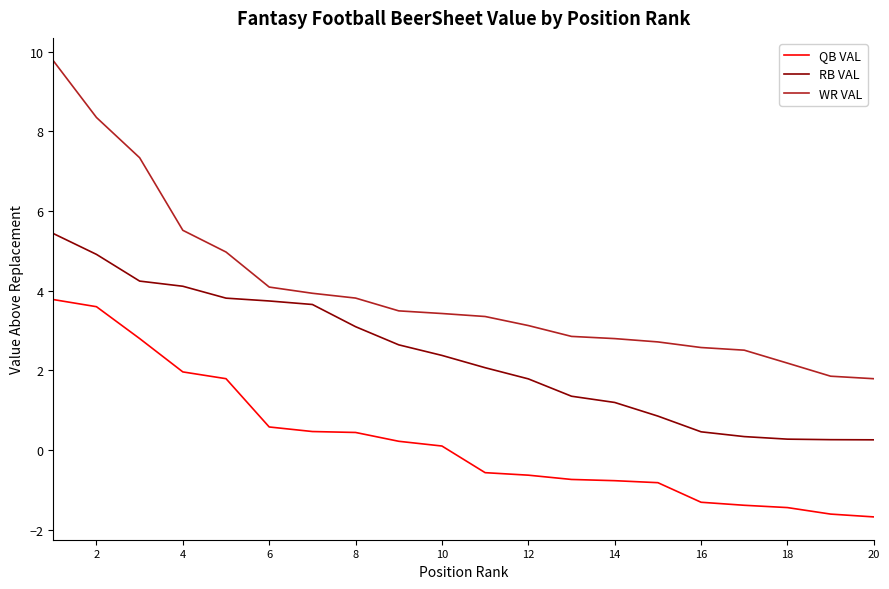

True or false: QB VAL and WR VAL intersect in this chart.

False